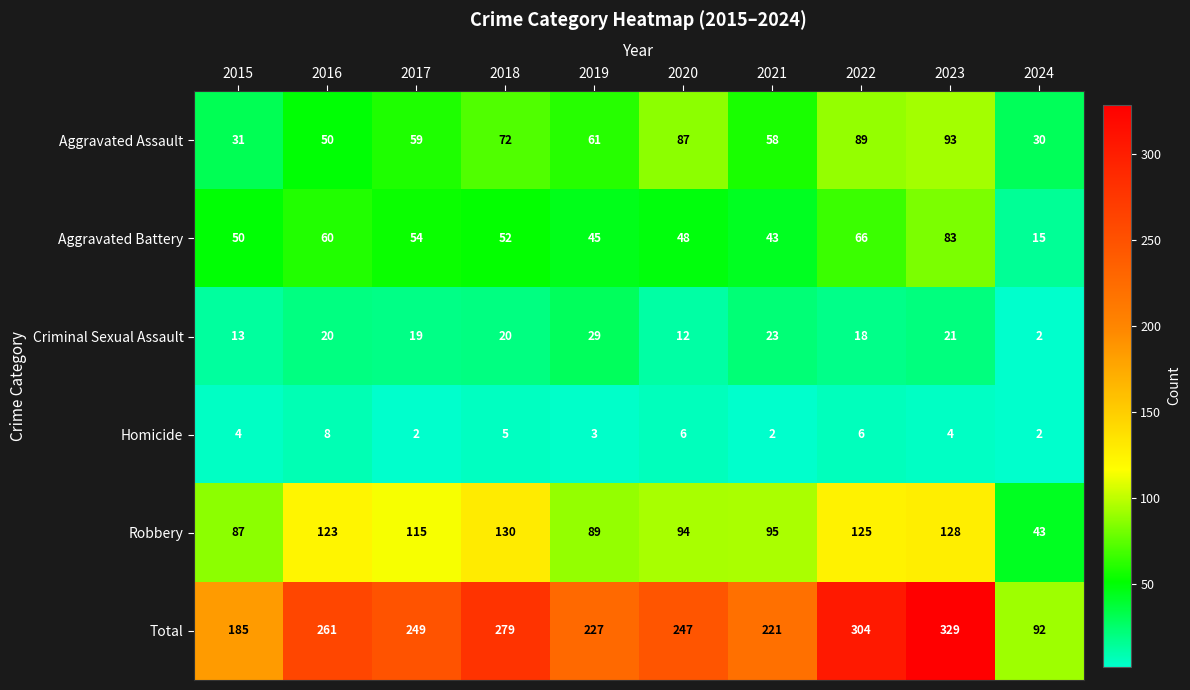

True or false: Aggravated Battery has a value of 13 at 2020.

False